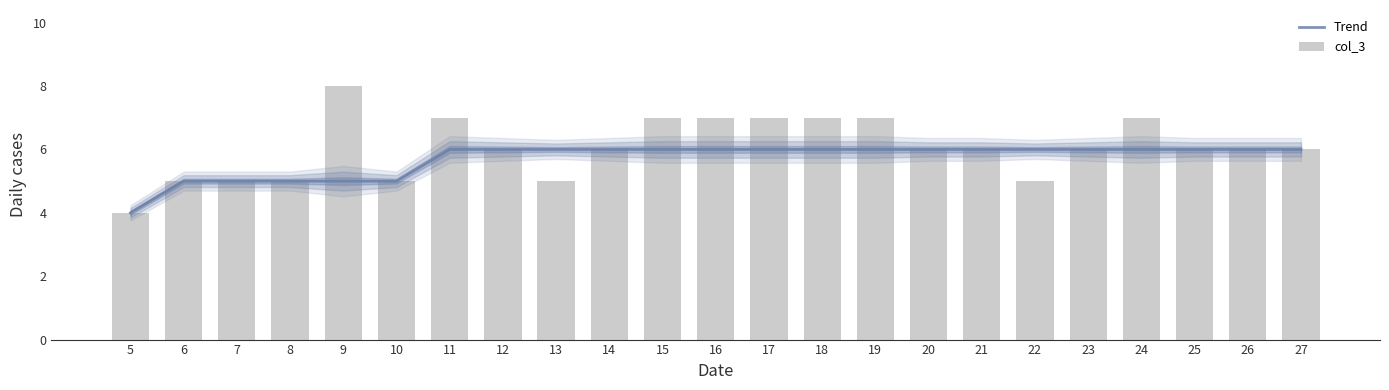

Rank the categories by col_3 value from highest to lowest.

9, 11, 15, 16, 17, 18, 19, 24, 12, 14, 20, 21, 23, 25, 26, 27, 6, 7, 8, 10, 13, 22, 5